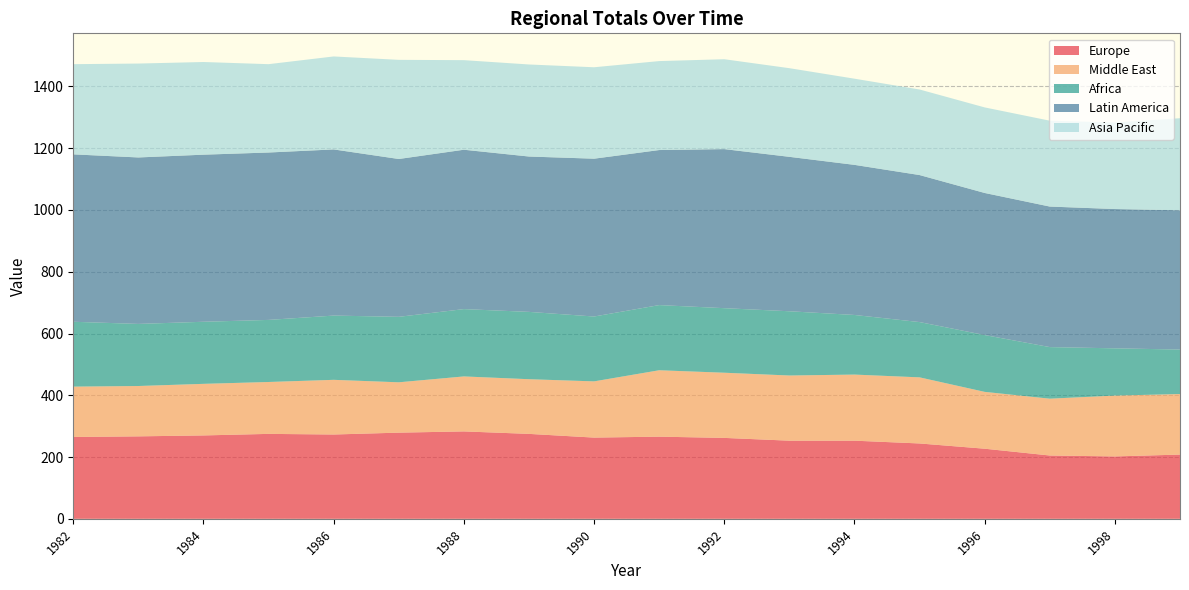

Reading left to right, transcribe all the data shown in this chart.

Europe: 265	267	270	275	273	279	283	275	263	266	262	253	253	244	227	205	202	208
Middle East: 163	163	167	168	177	163	178	177	182	215	211	211	214	214	184	184	197	196
Africa: 210	201	201	201	208	212	218	218	210	211	209	208	193	179	184	167	153	144
Latin America: 542	539	541	542	538	511	516	503	511	502	515	500	486	476	460	455	451	451
Asia Pacific: 292	304	300	286	301	321	290	298	296	288	291	287	279	277	277	278	280	298